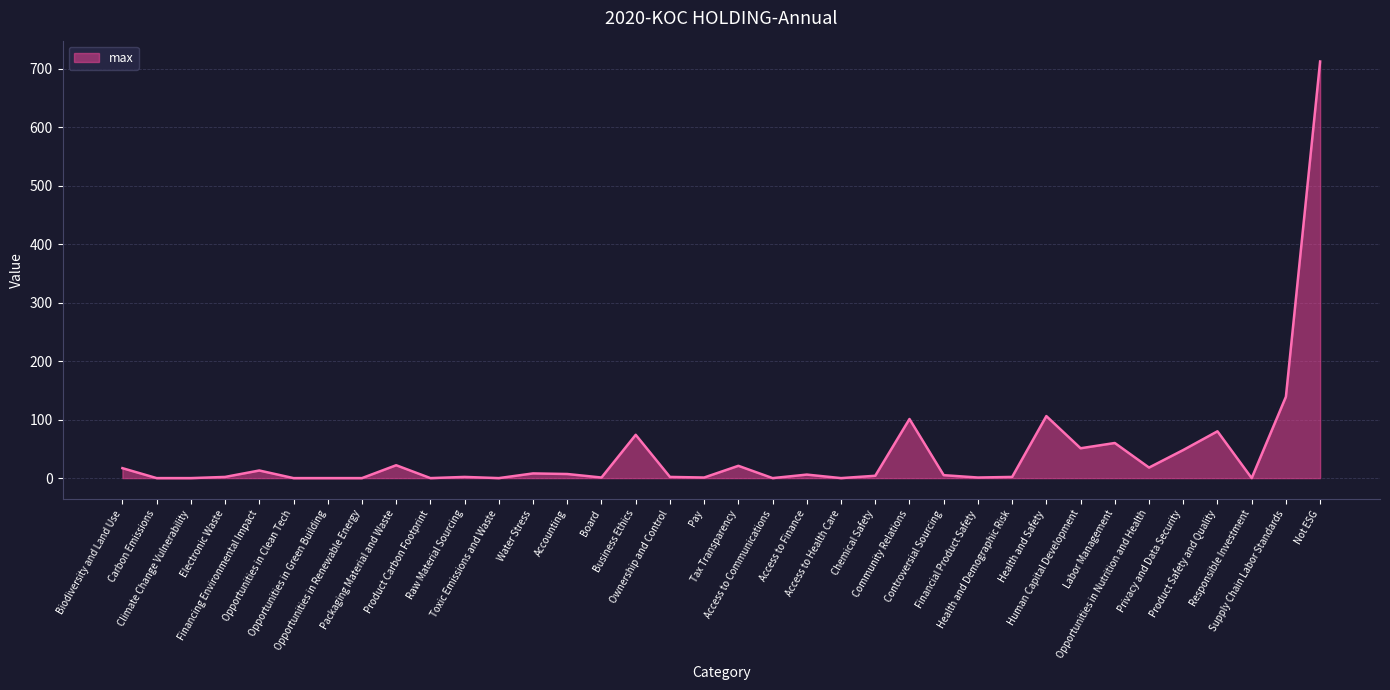

What is the greatest value displayed?

712